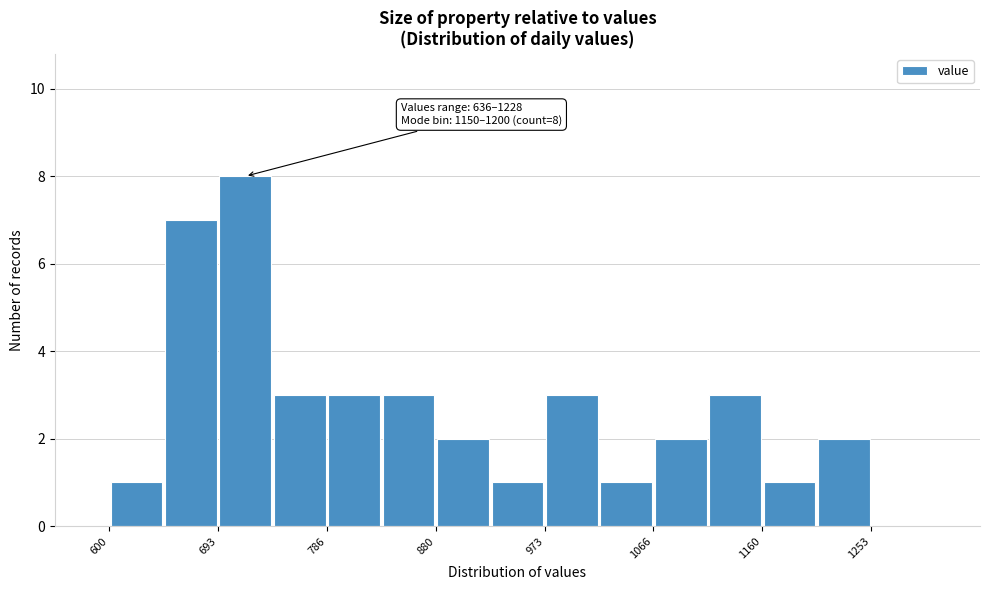

Over which range of the x-axis is the bar tallest?

690 to 740